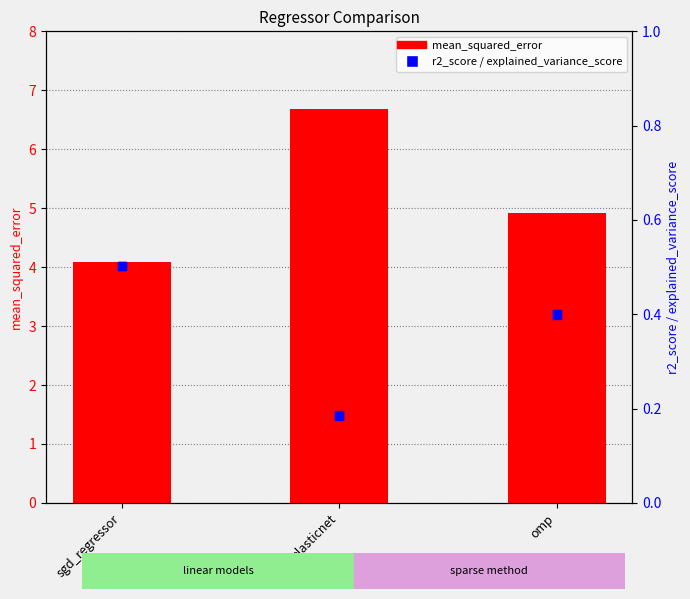

Which series has the largest total across all categories?

mean_squared_error